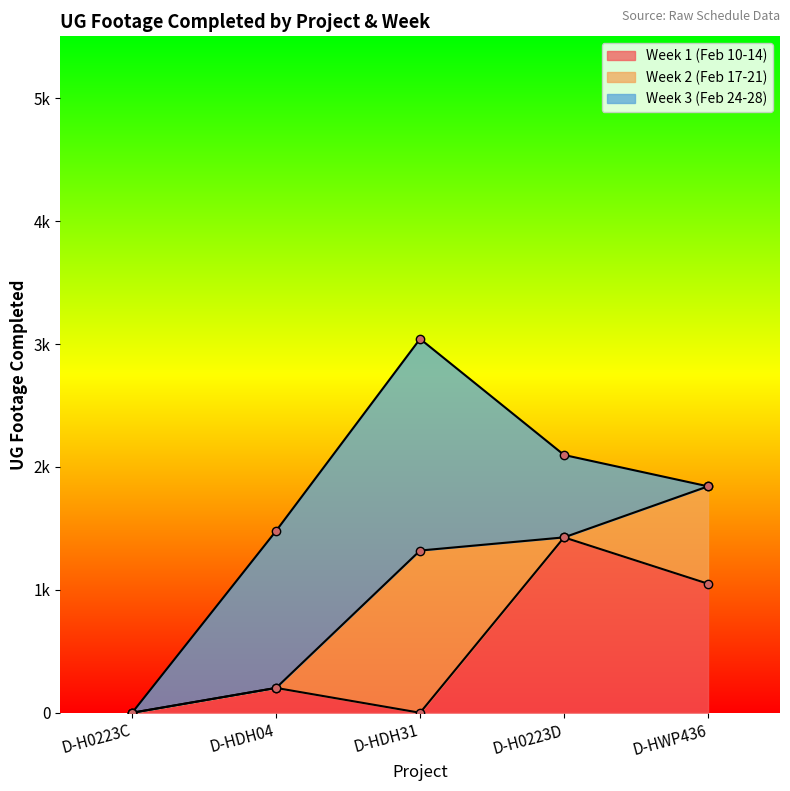

List the labels in order of Week 2 (Feb 17-21) value, largest first.

D-HDH31, D-HWP436, D-H0223C, D-HDH04, D-H0223D